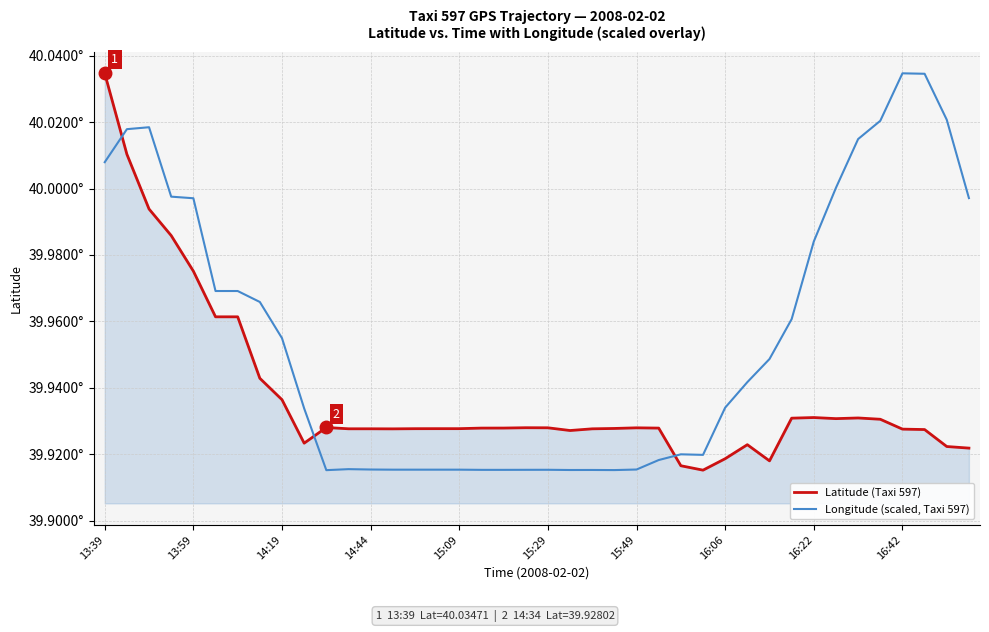

Does the chart have visible grid lines?

Yes